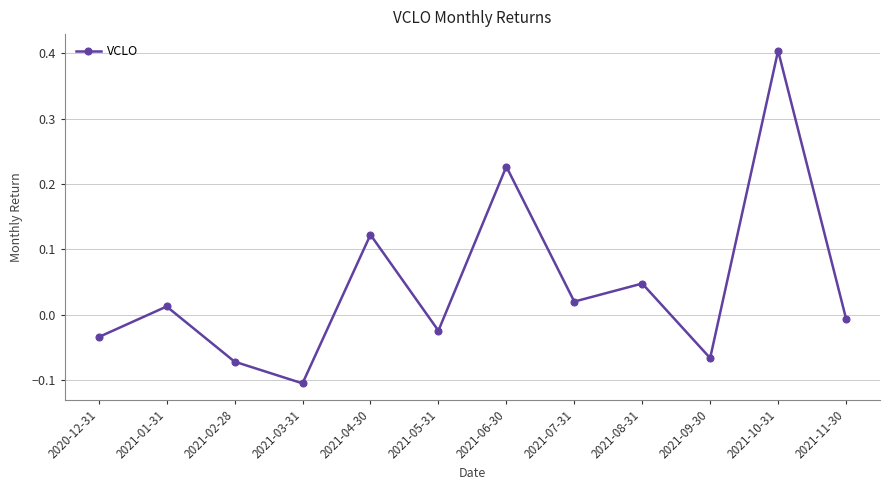

Where is the first local minimum?

2021-03-31